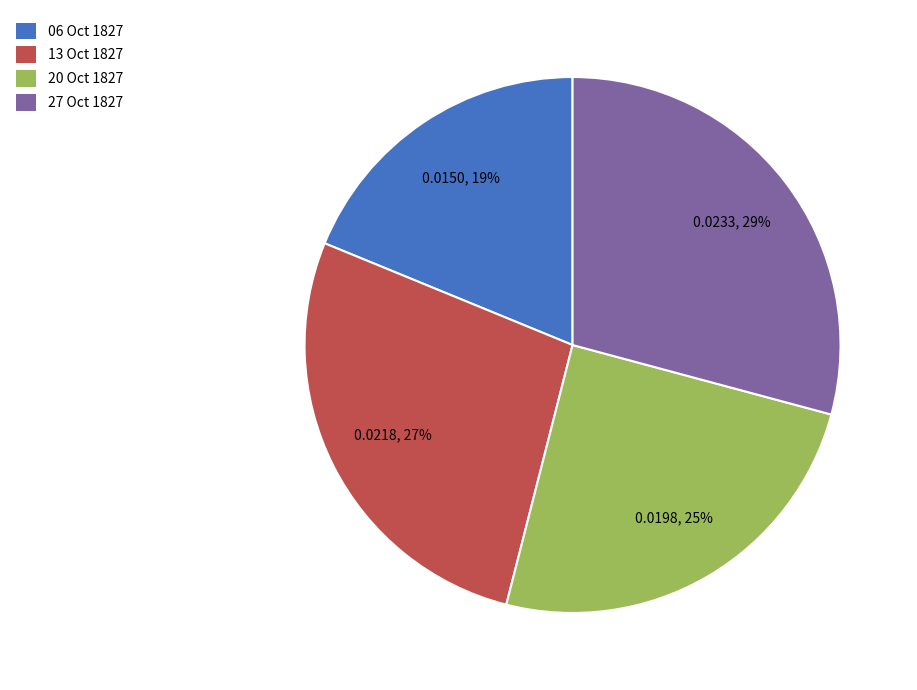

How many segments does this pie chart have?

4